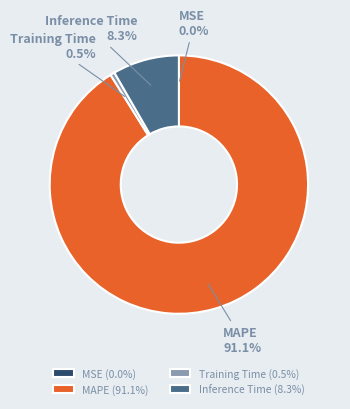

Is there any slice that represents more than half of the pie?

Yes